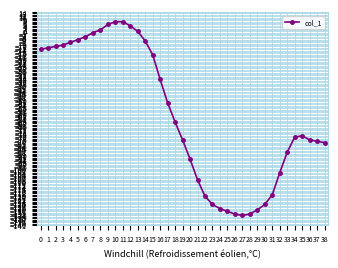

What is the change in value from 31 to 37?

+39